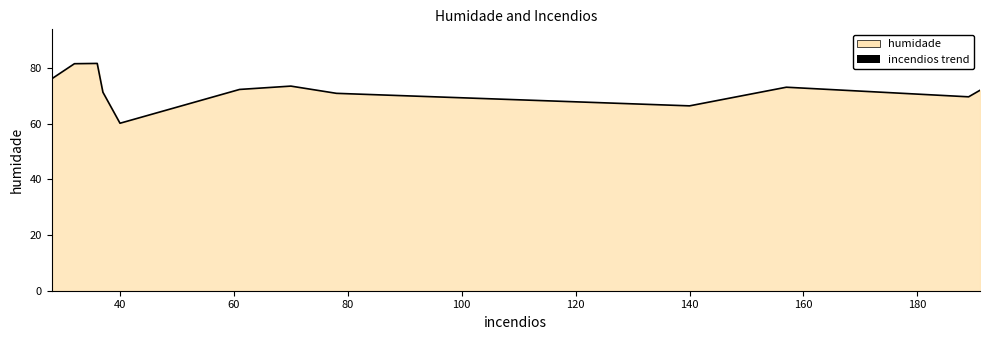

What is the greatest value displayed?

81.7